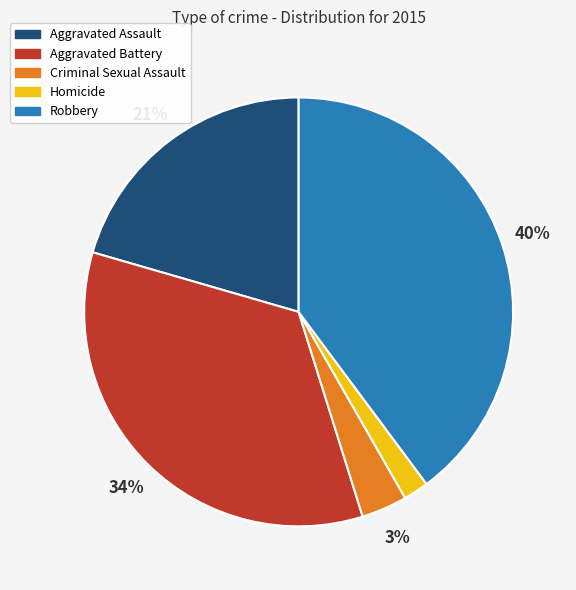

Combined, do Homicide and Robbery account for over 50%?

No